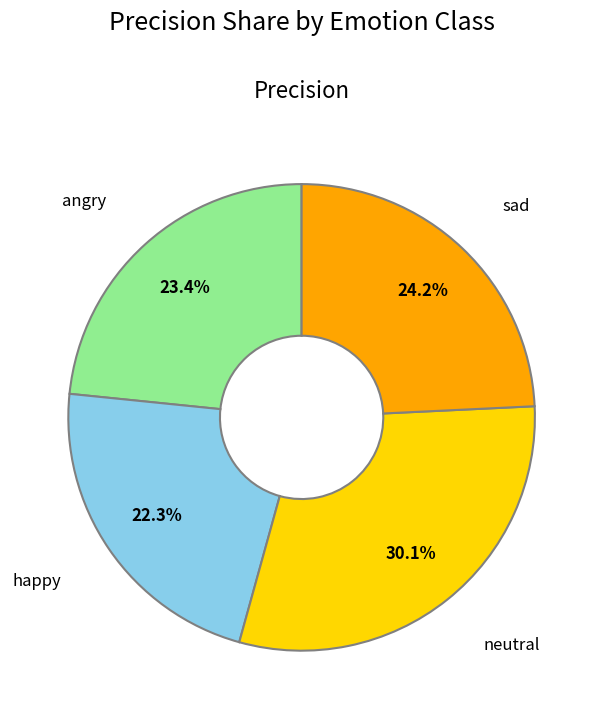

To the nearest percent, what percentage of the pie is neutral?

30%